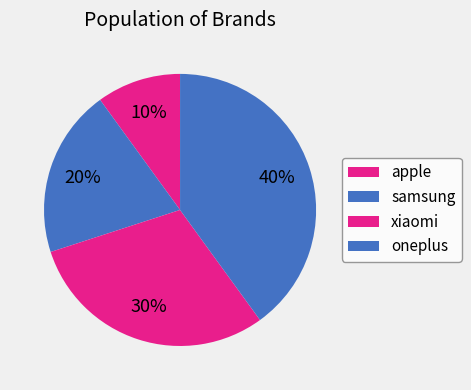

Do xiaomi and apple together represent more than half of the pie?

No